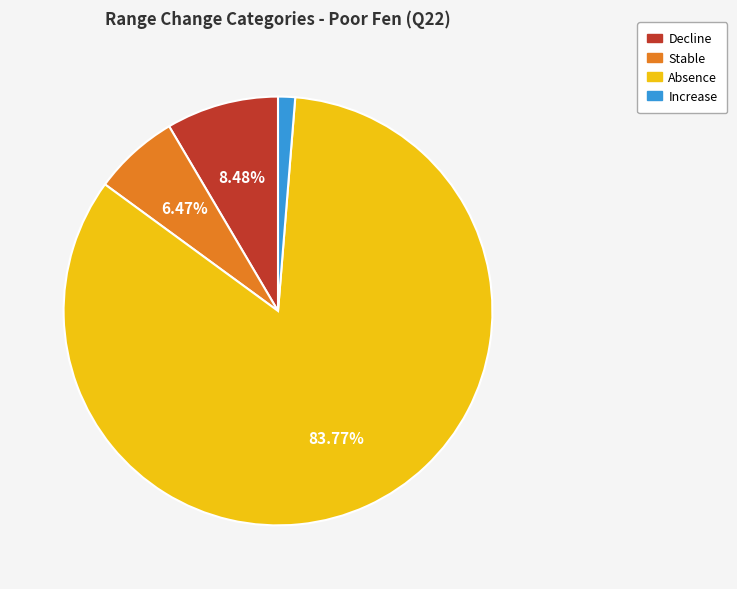

Do Absence and Decline together represent more than half of the pie?

Yes